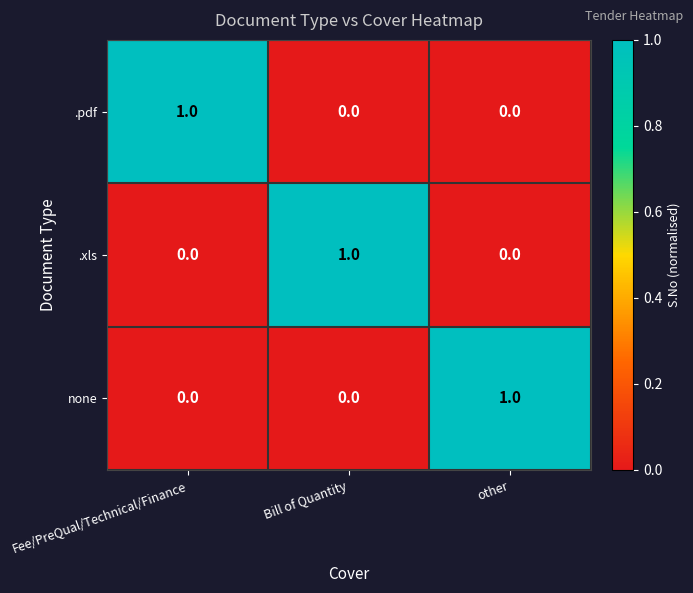

What is the maximum value shown in the chart?

1